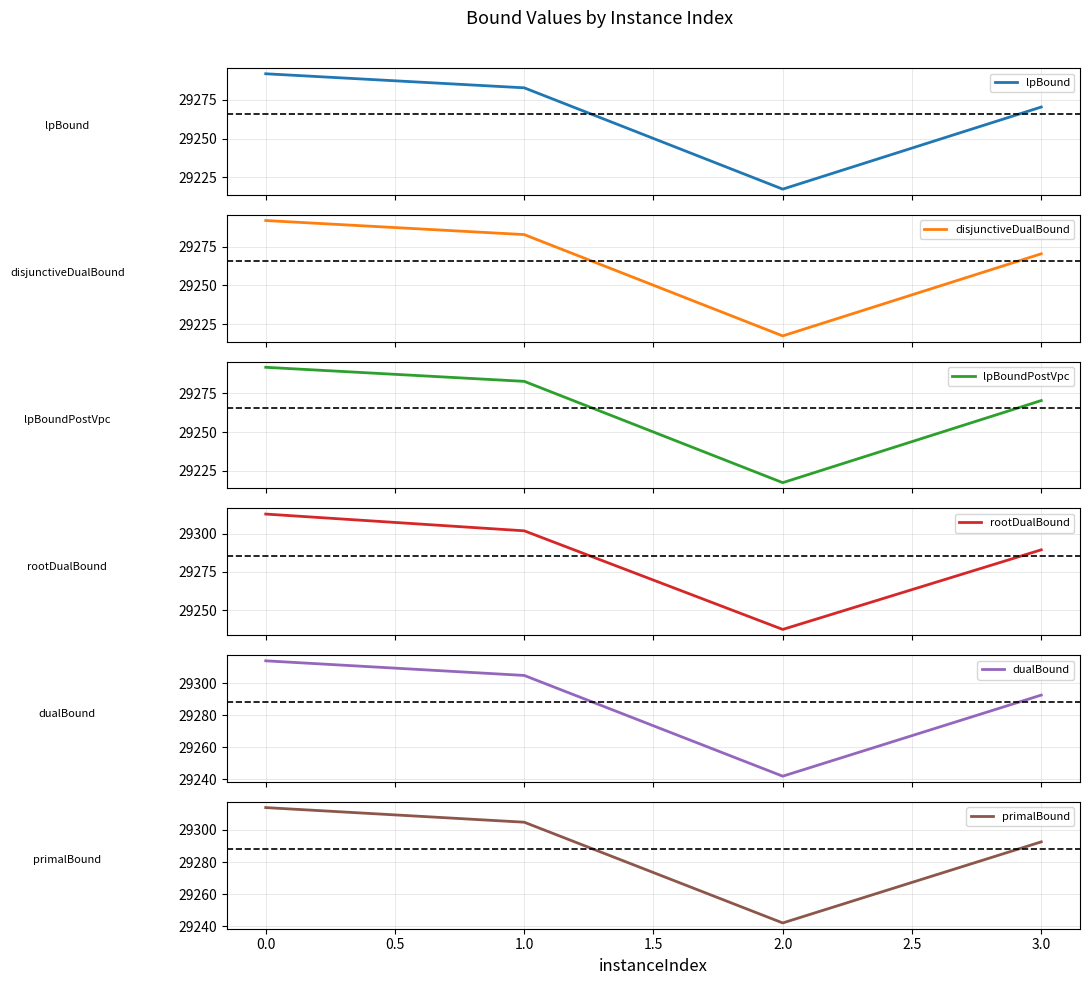

In lpBound, how many points are lower than both neighbors (excluding endpoints)?

1